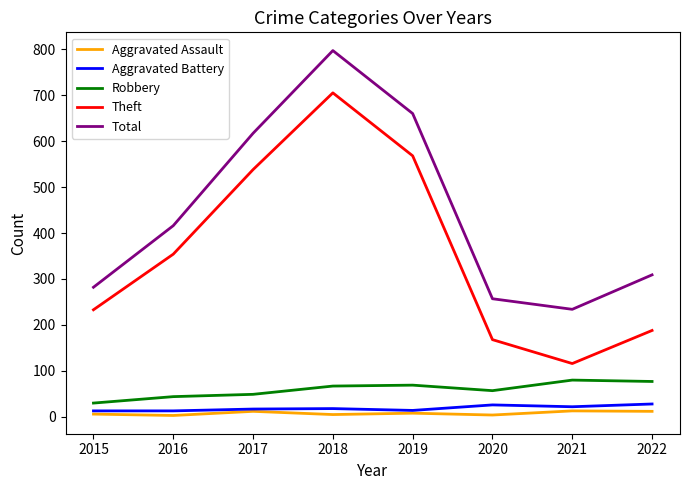

Which series has the largest total across all categories?

Total